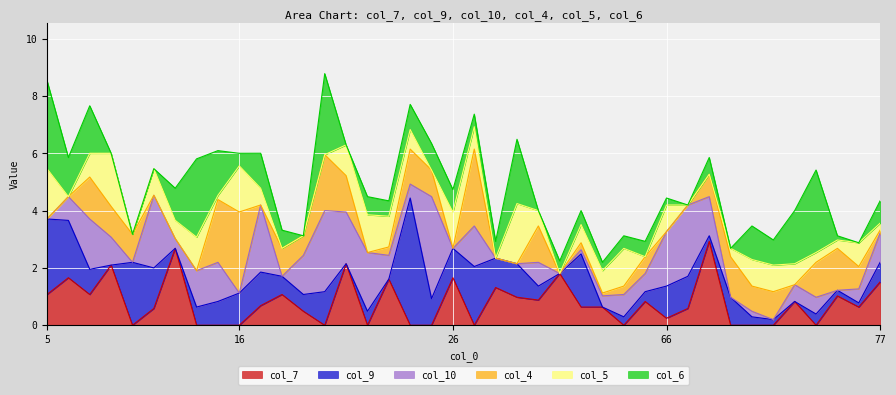

At how many categories does at least one series exceed 3?

3